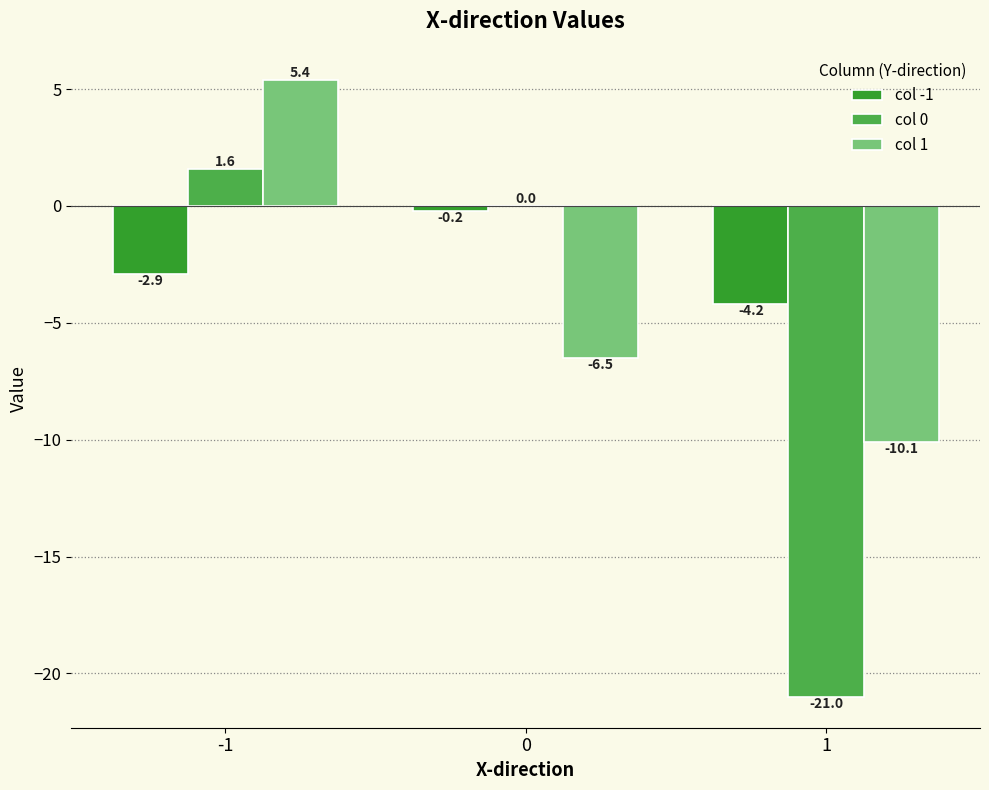

Where is col -1 nearest to the value -2?

-1